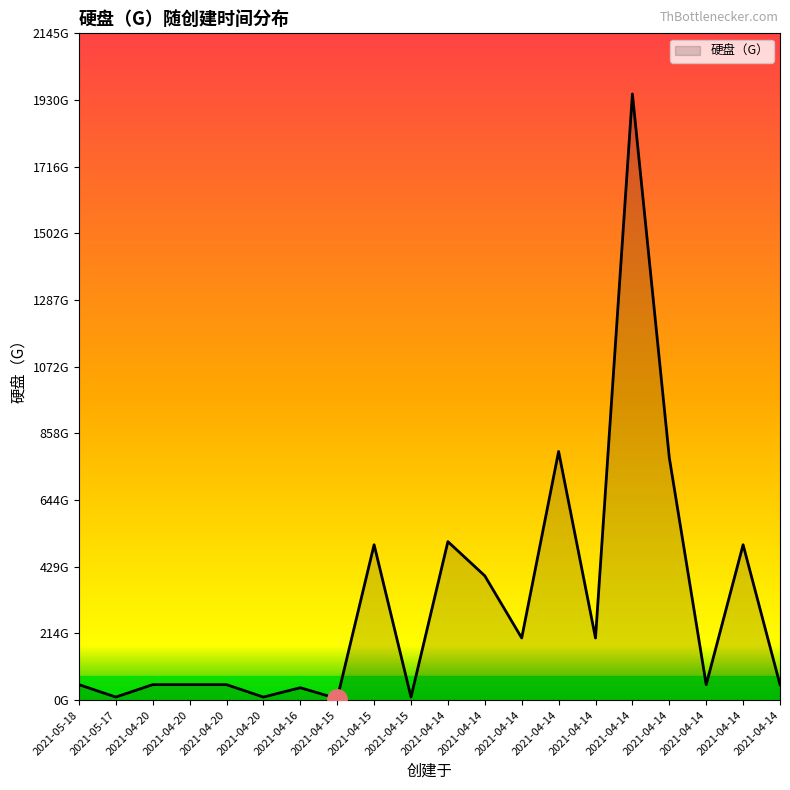

Which has a higher value, 2021-04-20 or 2021-04-14?

2021-04-20